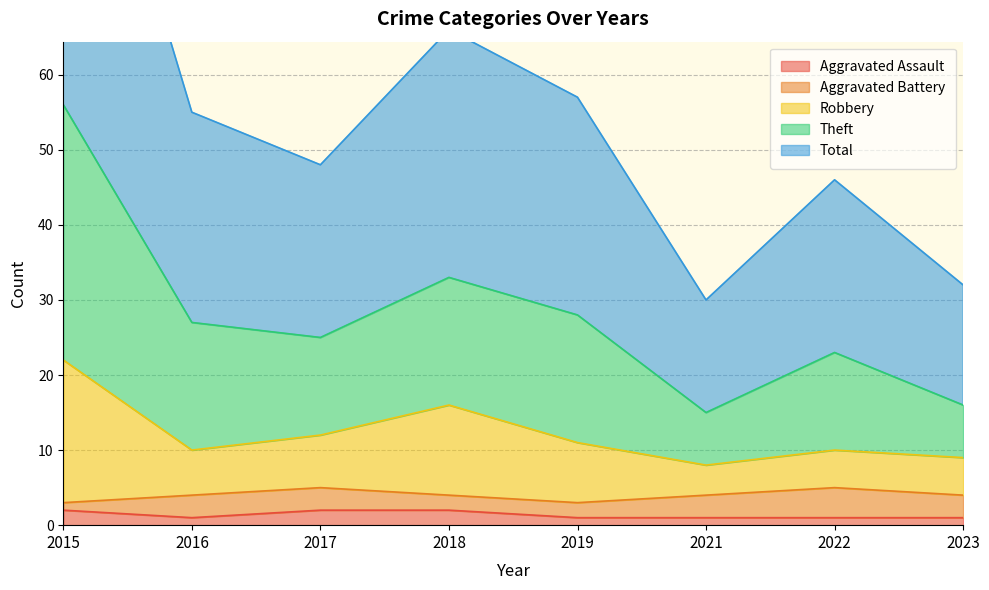

Which series changed the most between 2015 and 2016?

Theft